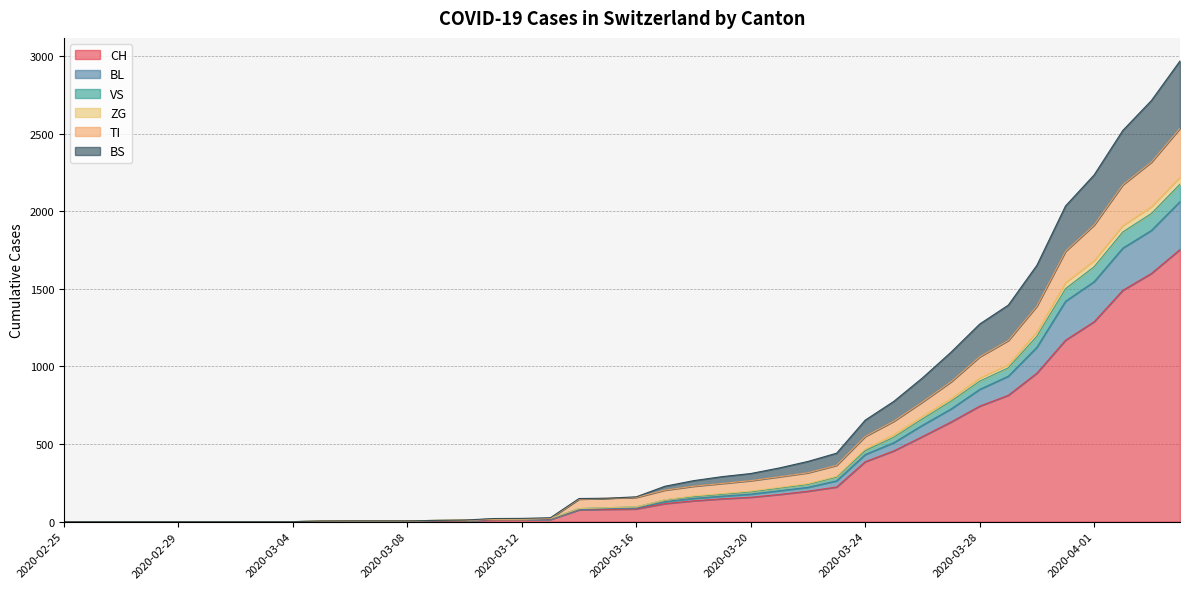

What is the maximum value for ZG?

2220